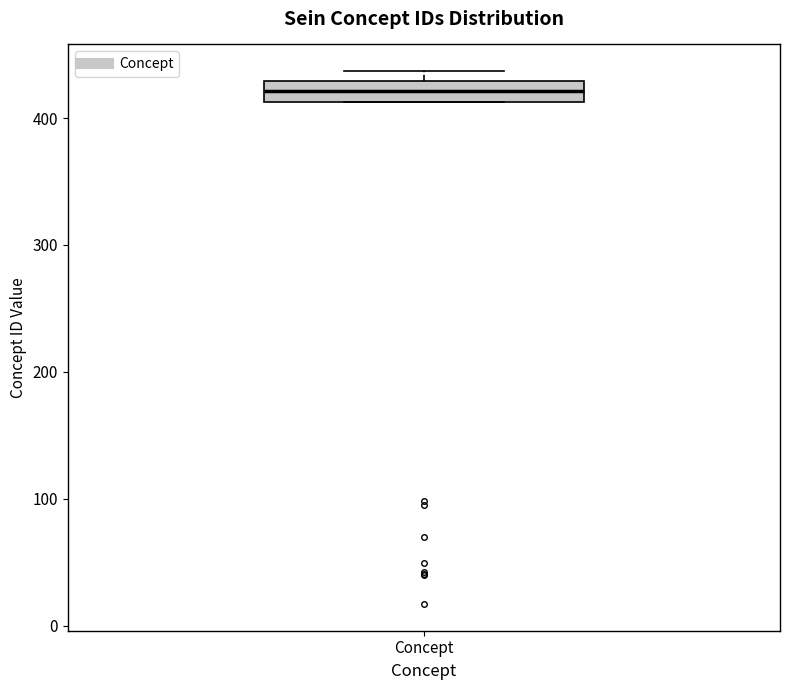

Where is the lower edge of the box for Concept on the y-axis? The values are not printed on the chart, so give them approximately, as read against the axis.

410